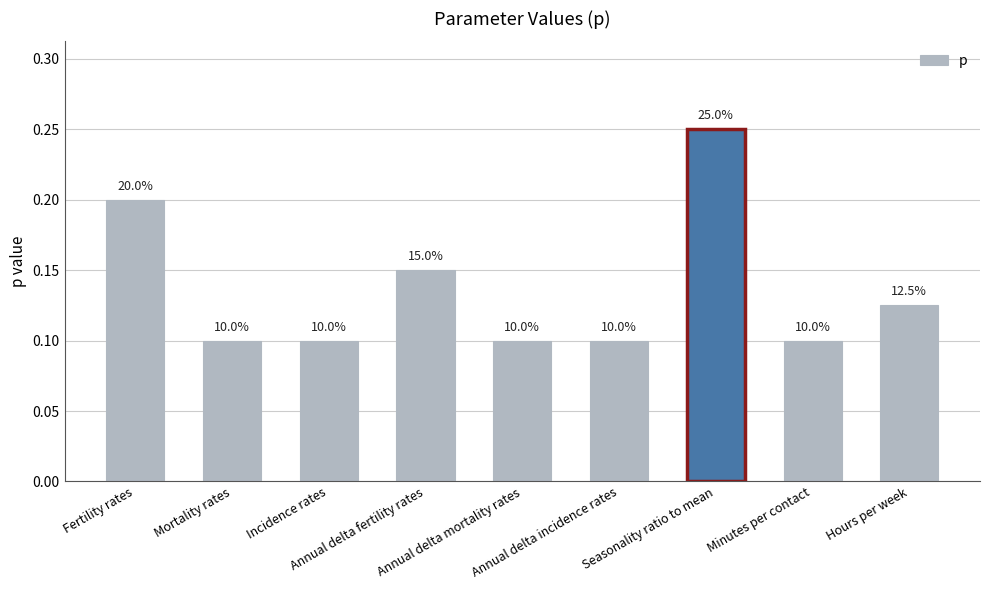

Does the chart contain any negative values?

No